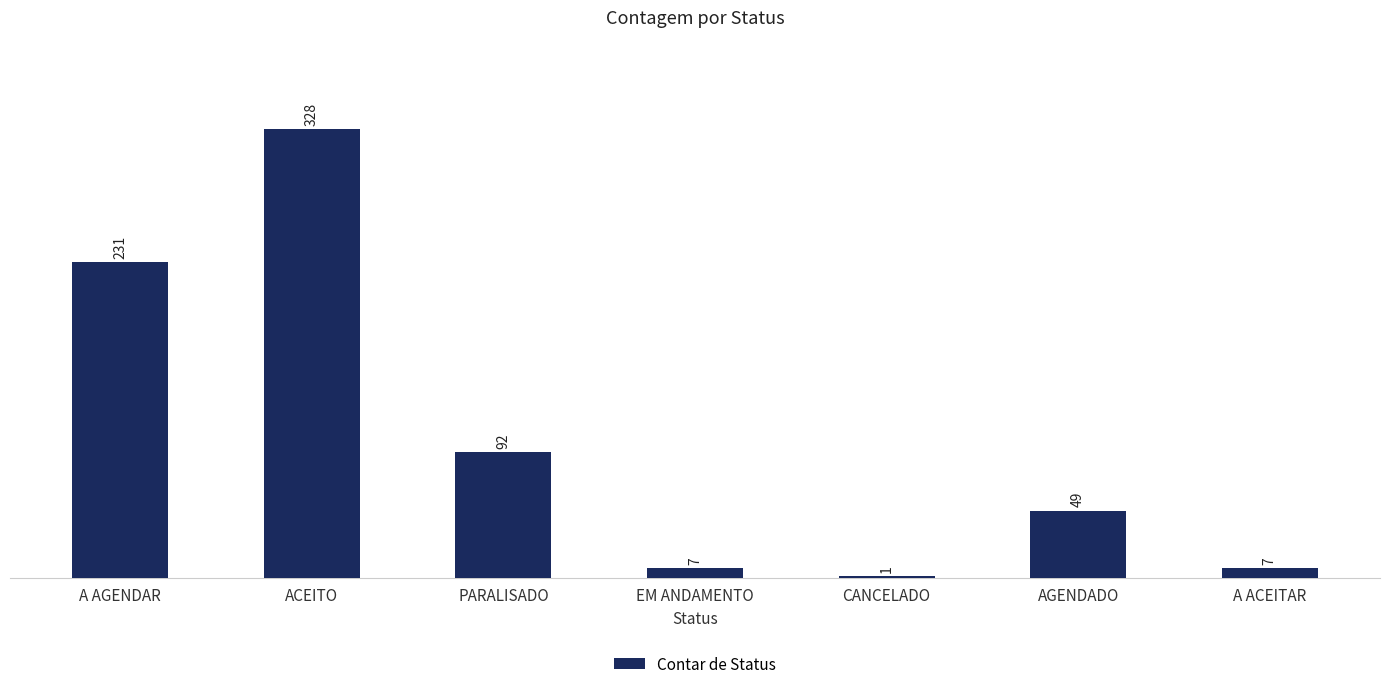

Is it true that the value at ACEITO is 328?

True